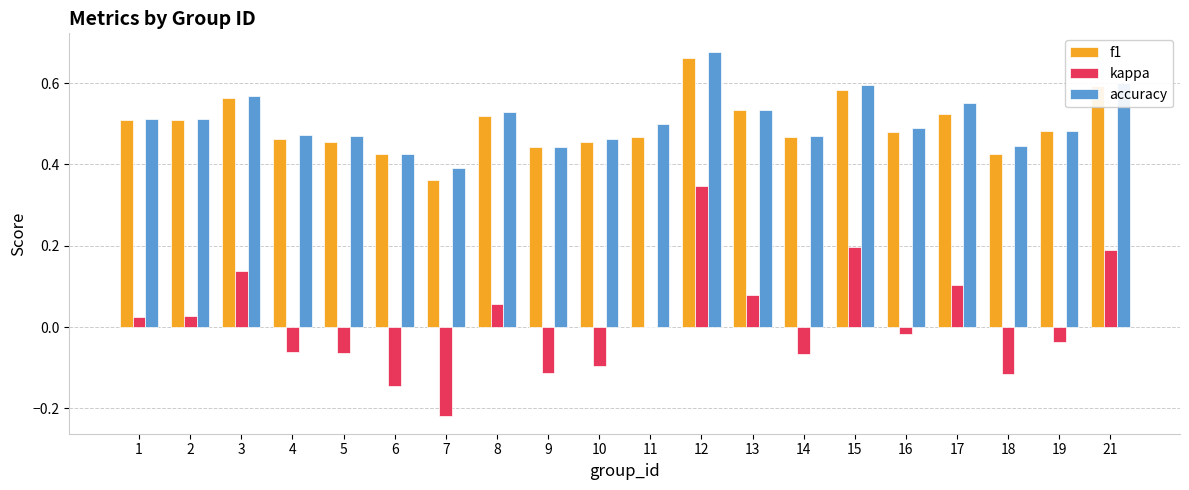

Count the number of data series in this chart.

3